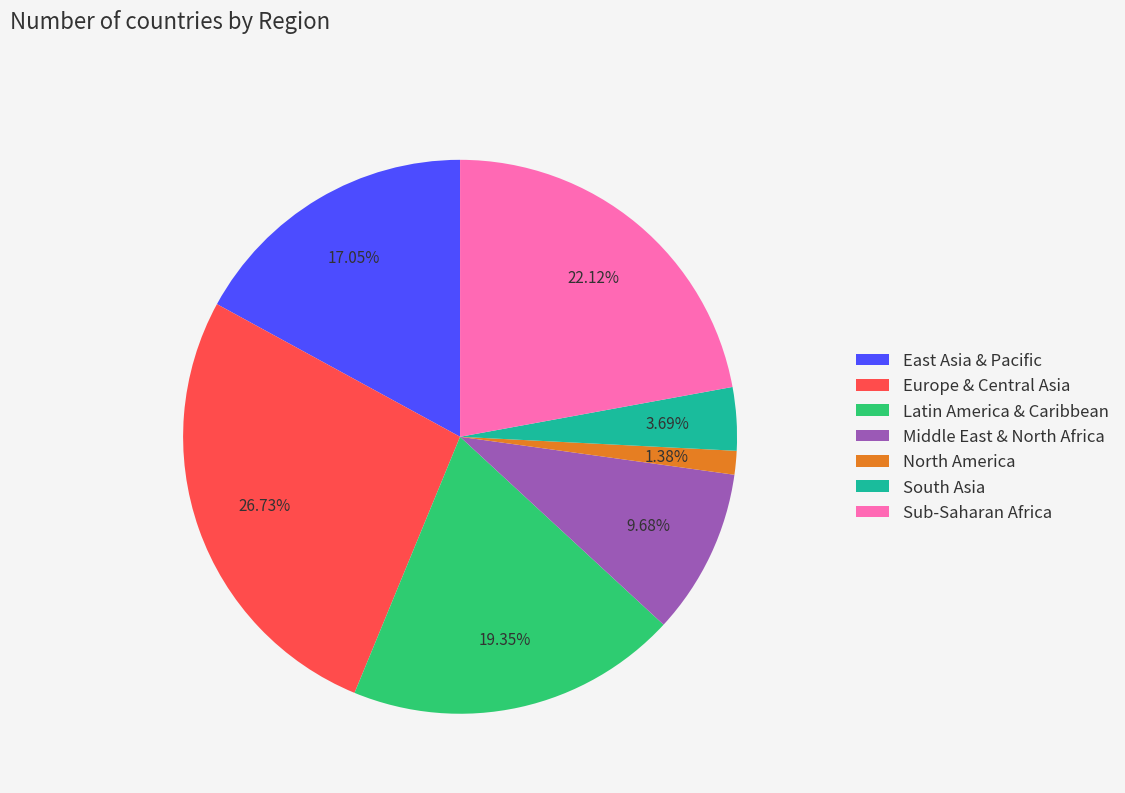

To the nearest percent, what is the difference between the largest and smallest slice percentages?

25%